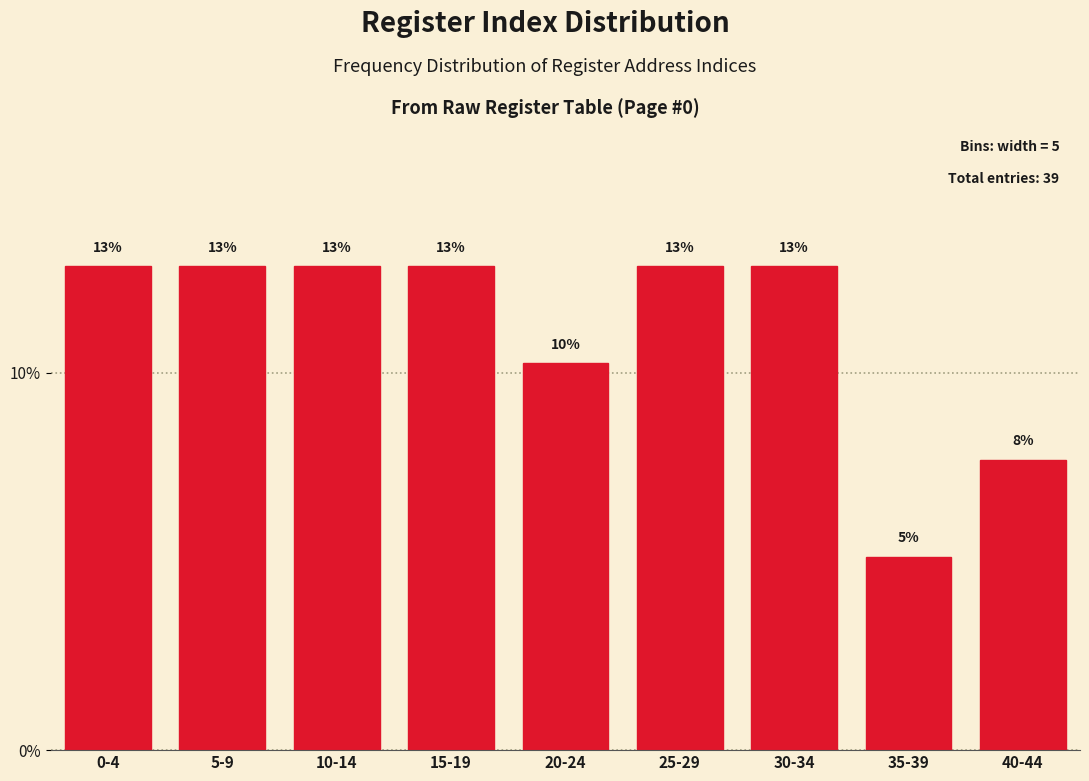

How many bars are there in total?

9